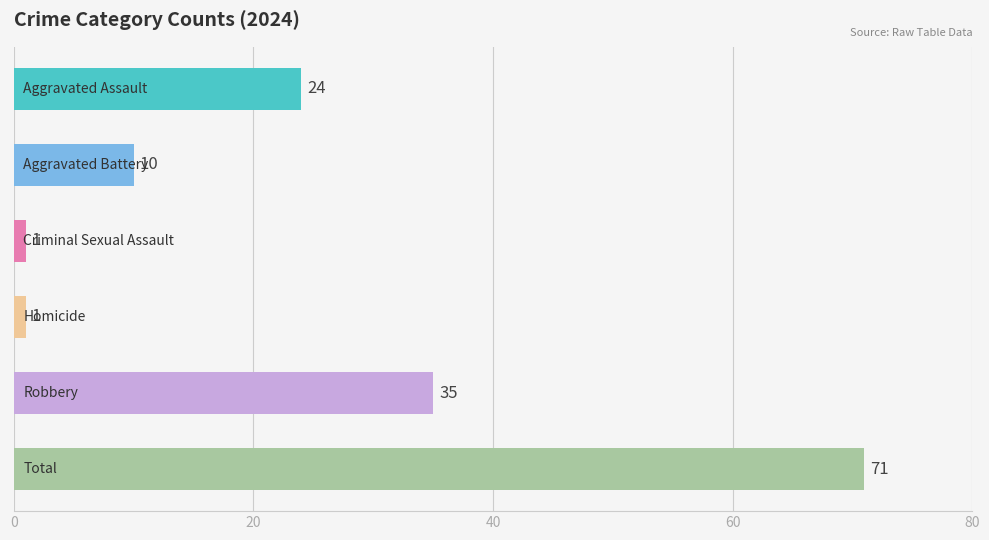

How many bars are there in total?

6